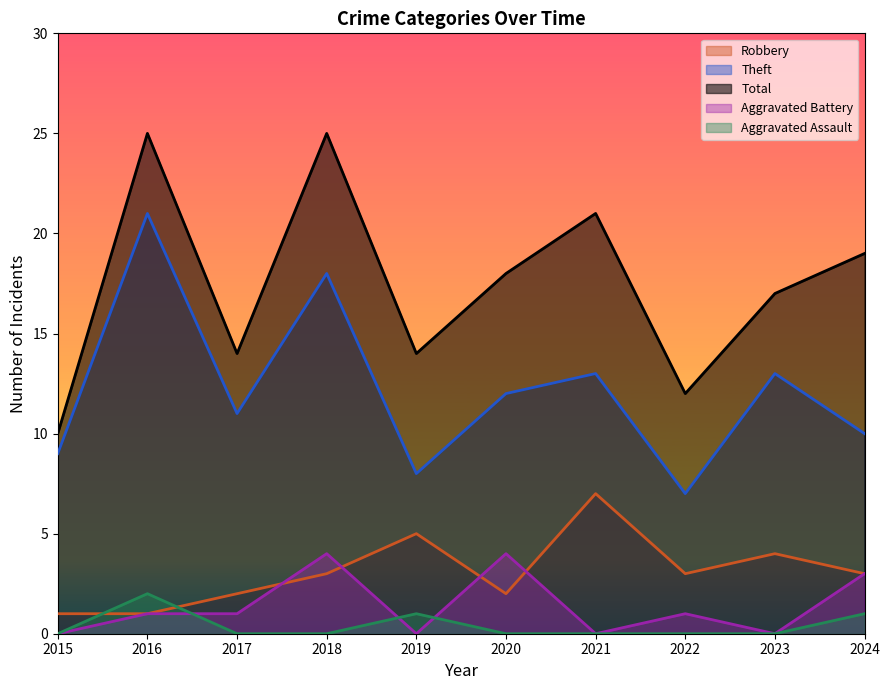

How many interior local valleys does the Theft series have?

3